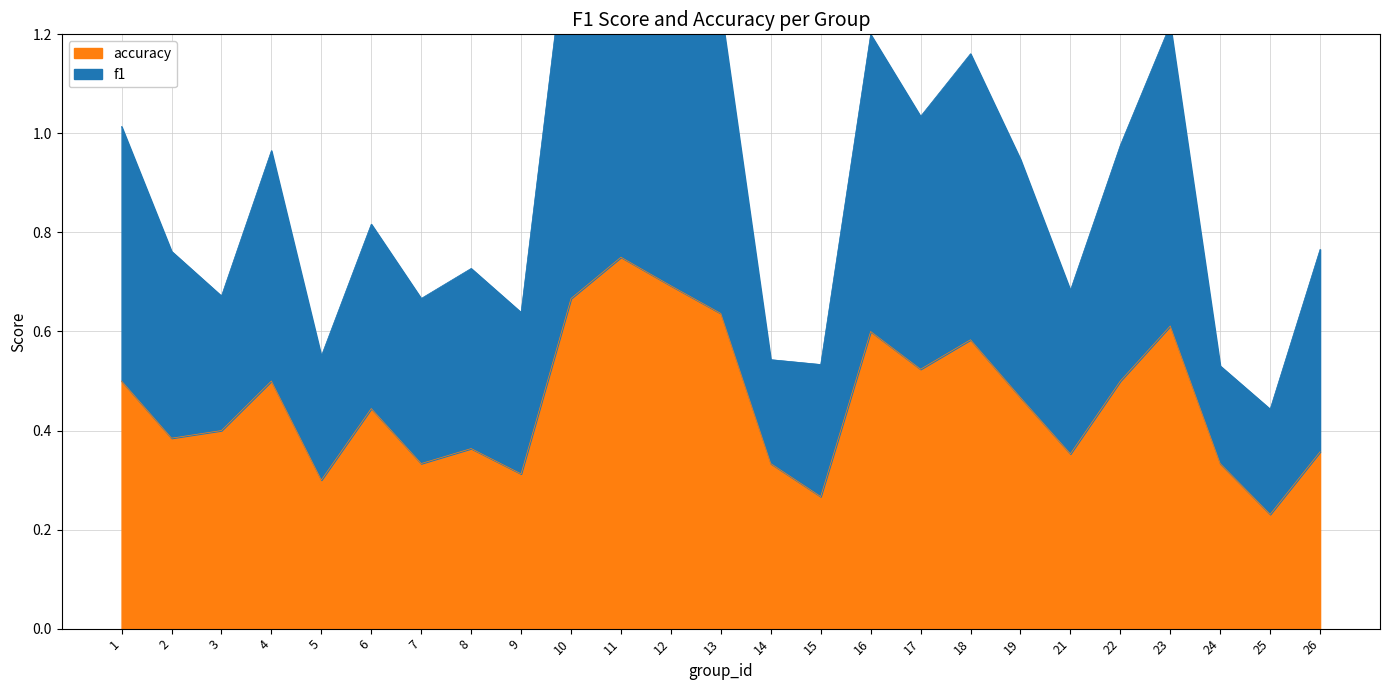

Rank the series by their average value, from highest to lowest.

f1, accuracy